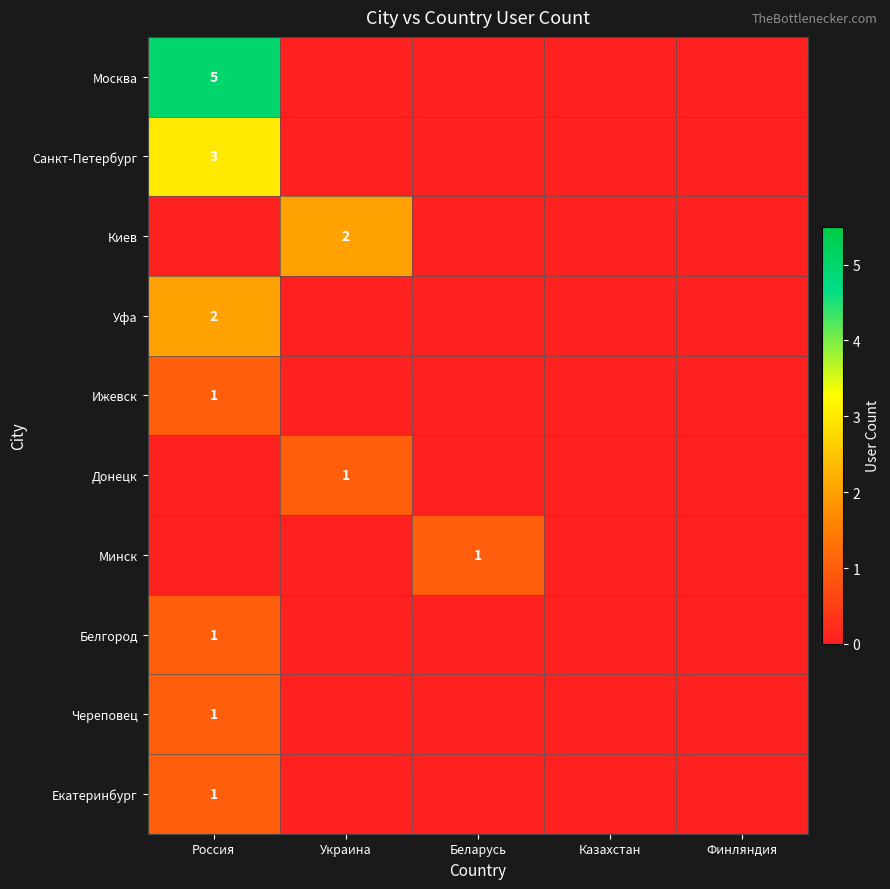

Which category has the lowest value across all series?

Украина